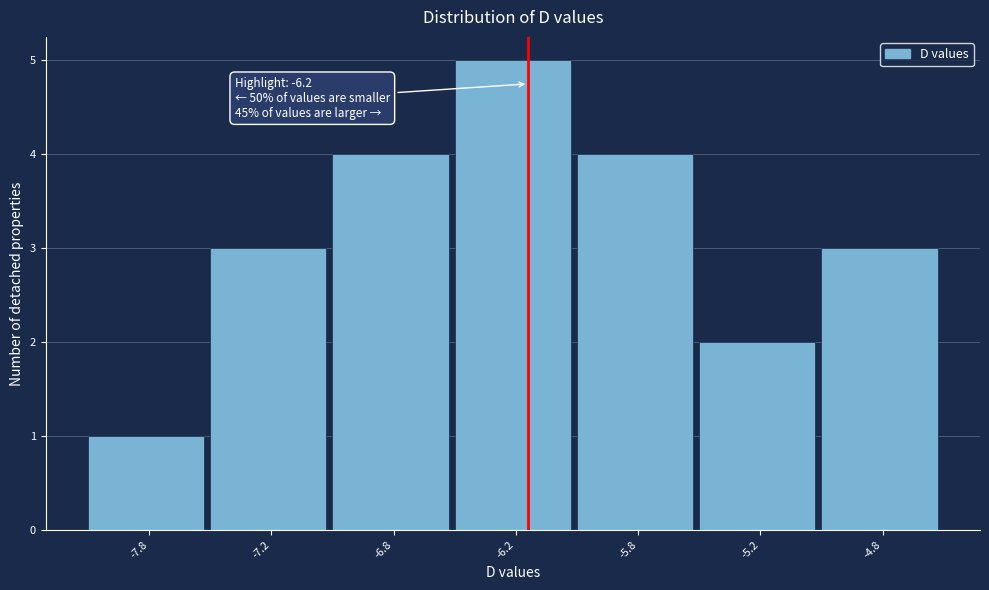

Reading right to left, what are all the values shown in this chart?

3	2	4	5	4	3	1